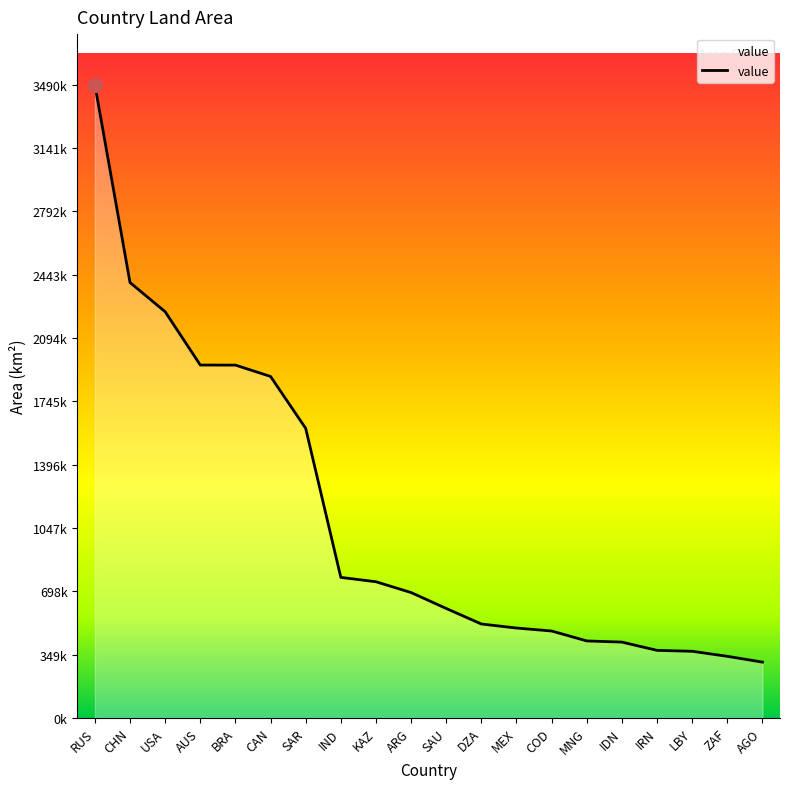

At which category does the chart reach its minimum across all series?

AGO